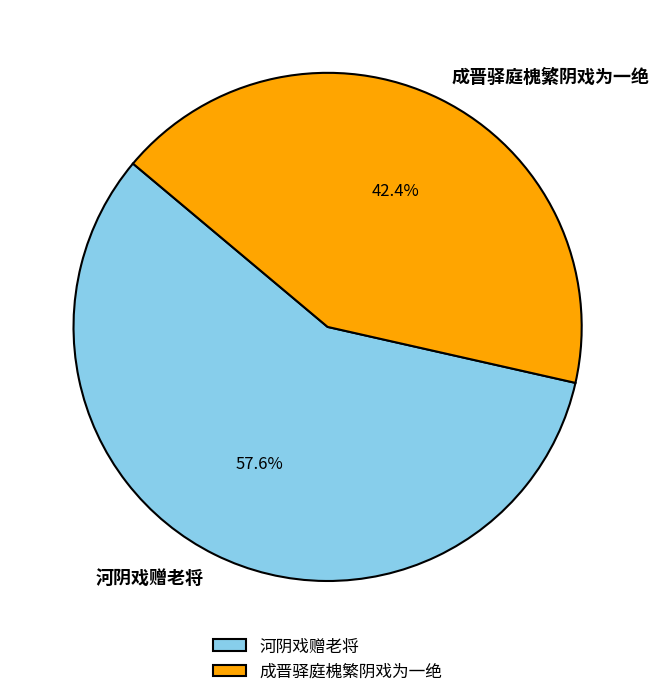

To the nearest percent, what percentage of the pie is 河阴戏赠老将?

58%